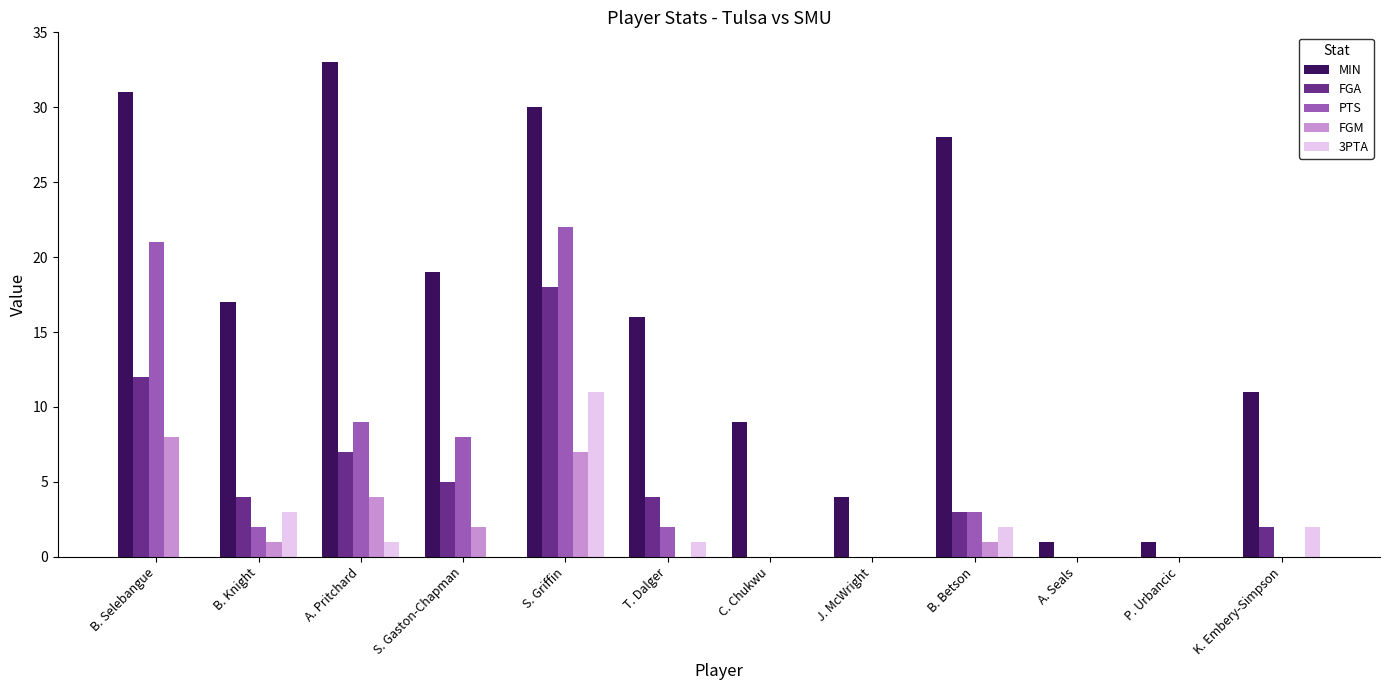

At which category is the sum across all series the highest?

S. Griffin